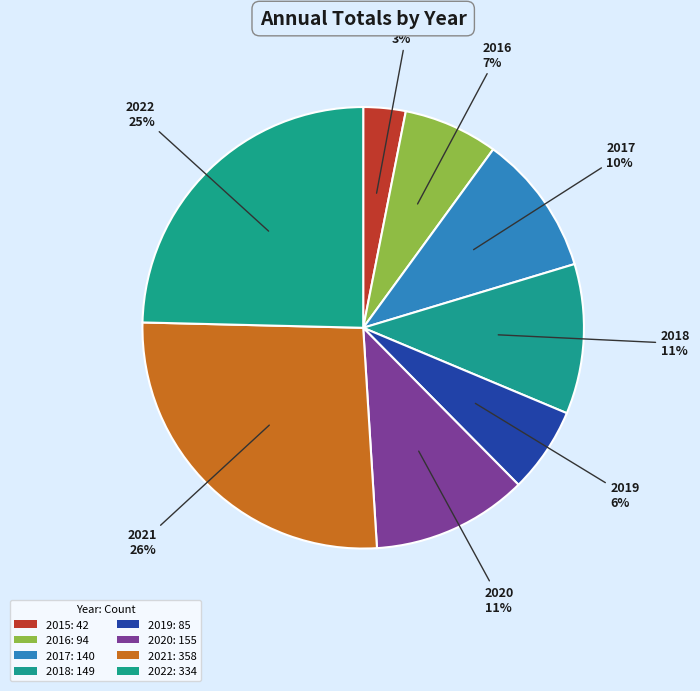

Combined, do 2021 and 2018 account for over 50%?

No